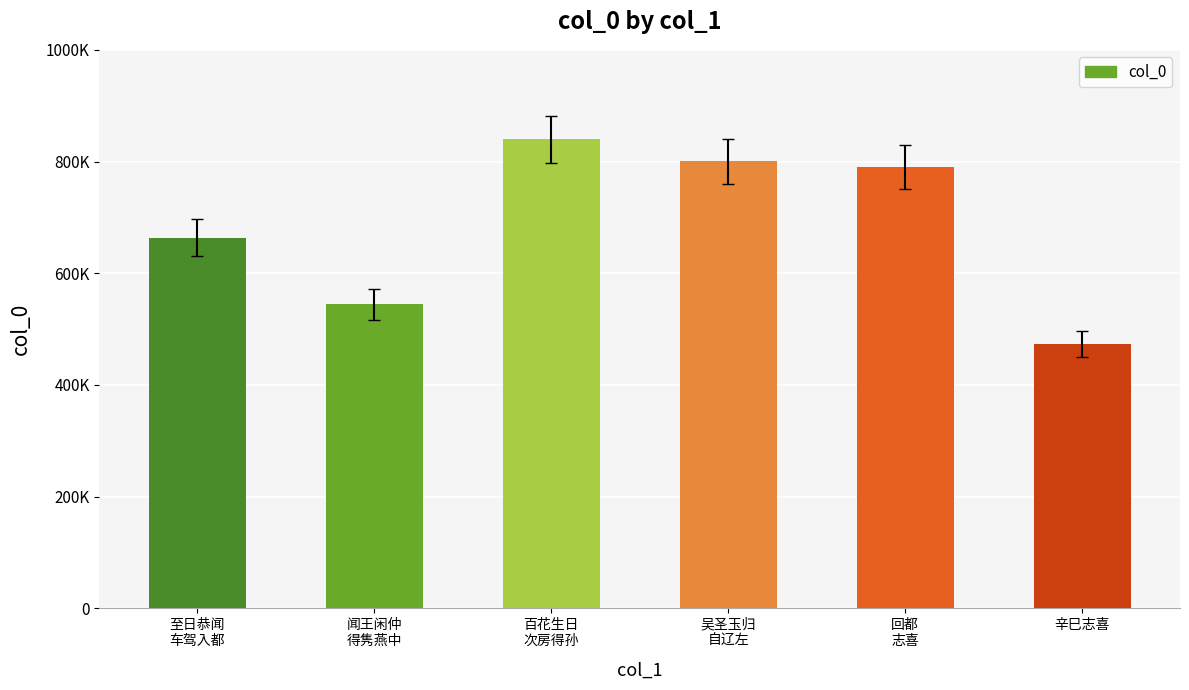

Reading right to left, extract all data points from this chart.

辛巳志喜=473189	回都
志喜=790045	吴圣玉归
自辽左=800195	百花生日
次房得孙=839936	闻王闲仲
得隽燕中=544164	至日恭闻
车驾入都=663848